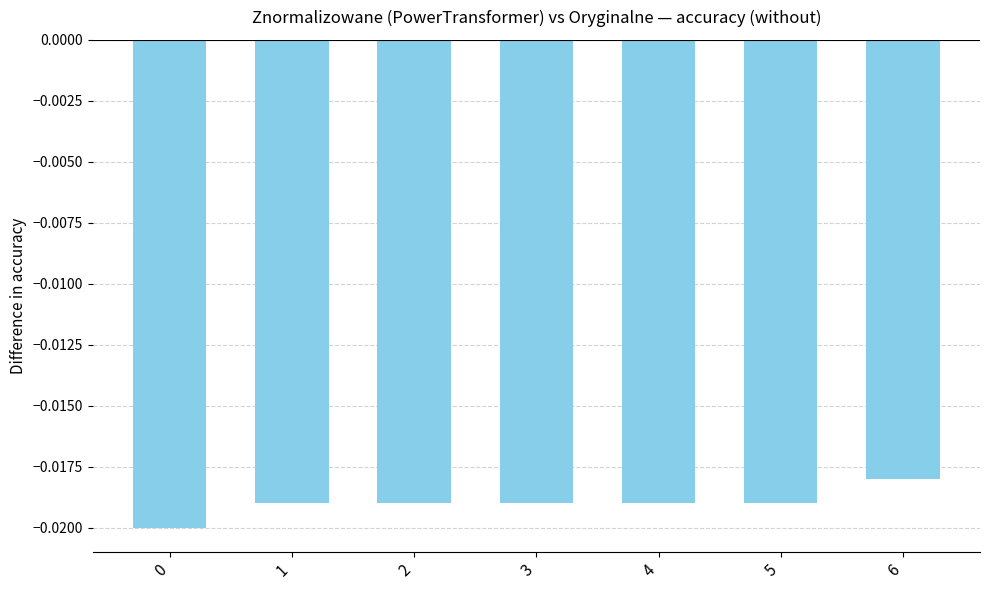

At which category does the chart reach its peak across all series?

6